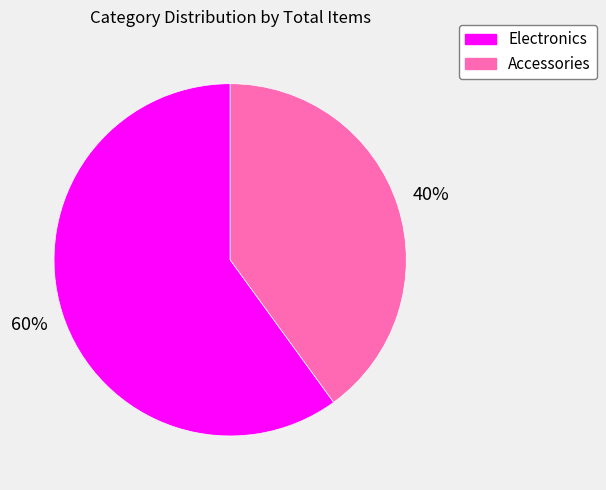

Does any single category account for the majority?

Yes